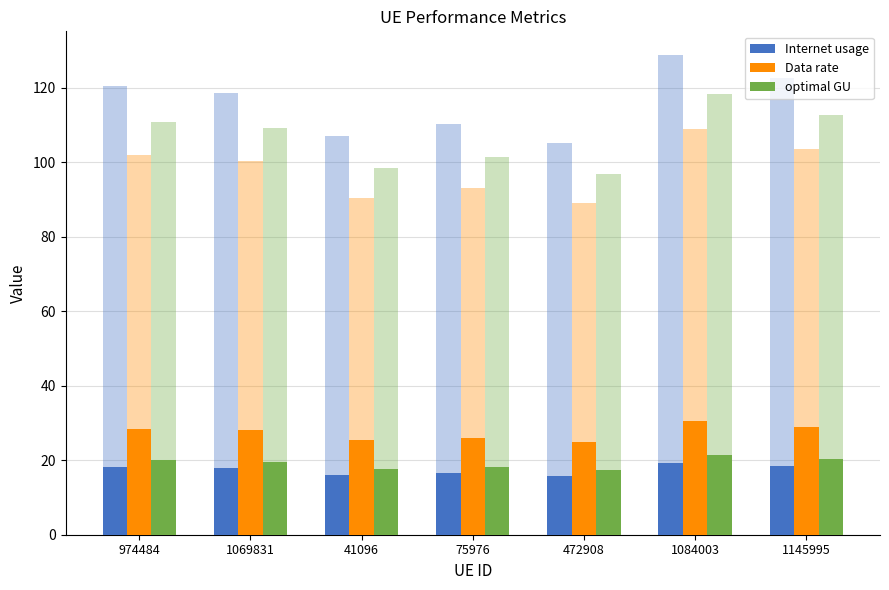

The value of optimal GU at 1069831 is 19.6. True or false?

True